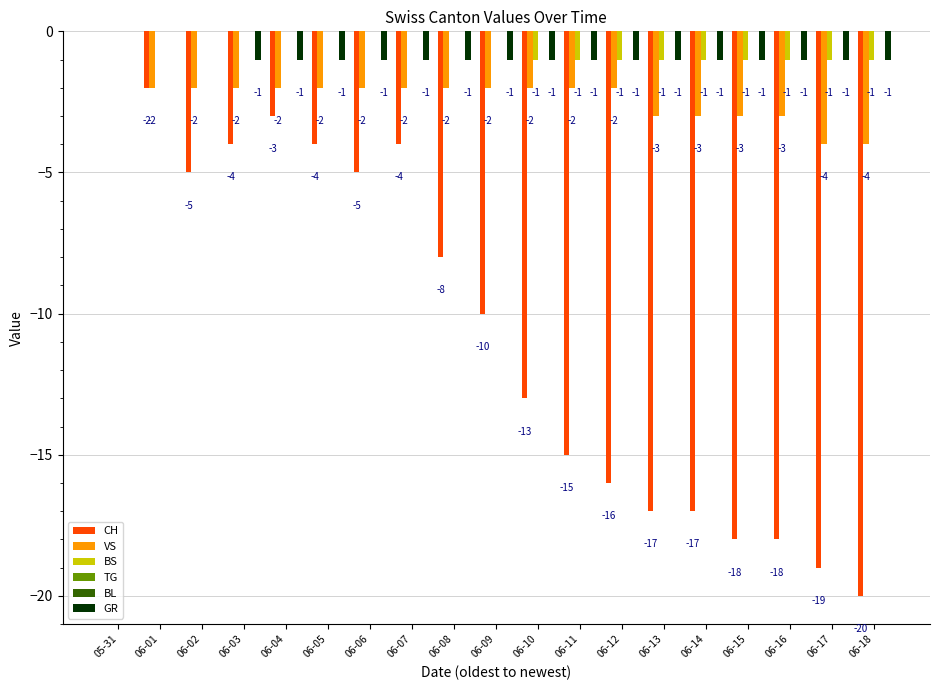

What is the spread (max minus min) of values at 06-09?

10